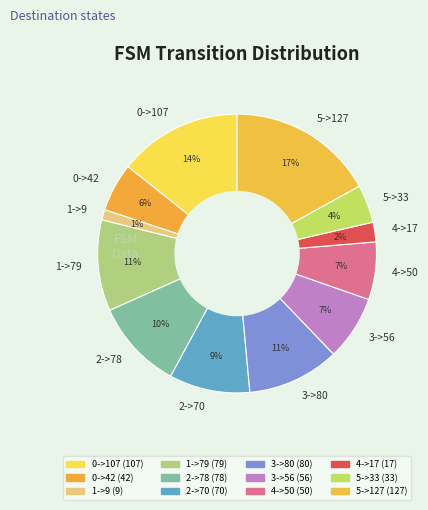

To the nearest percent, what is the difference between the 3->56 and 2->70 slice percentages?

2%